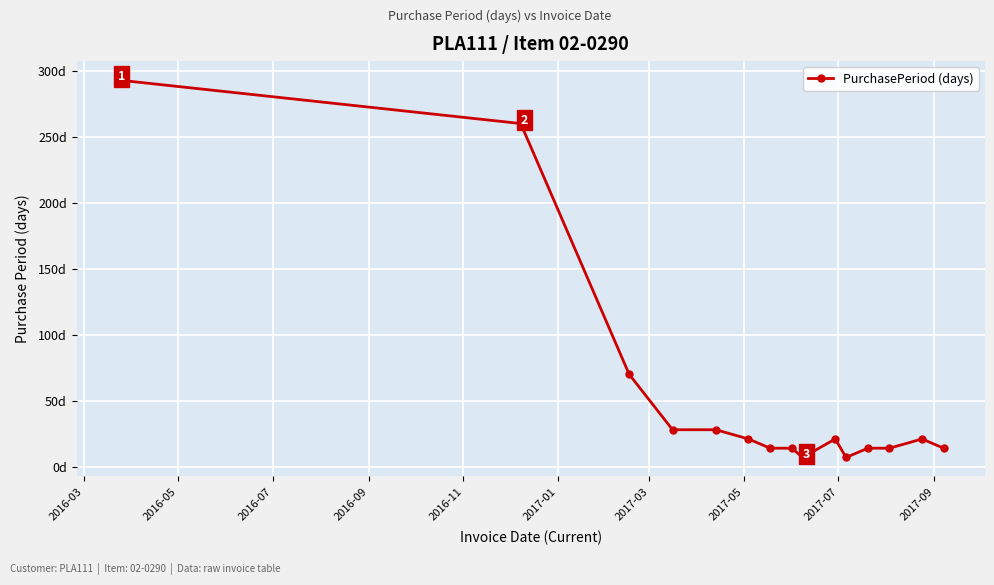

Does the chart have visible grid lines?

Yes